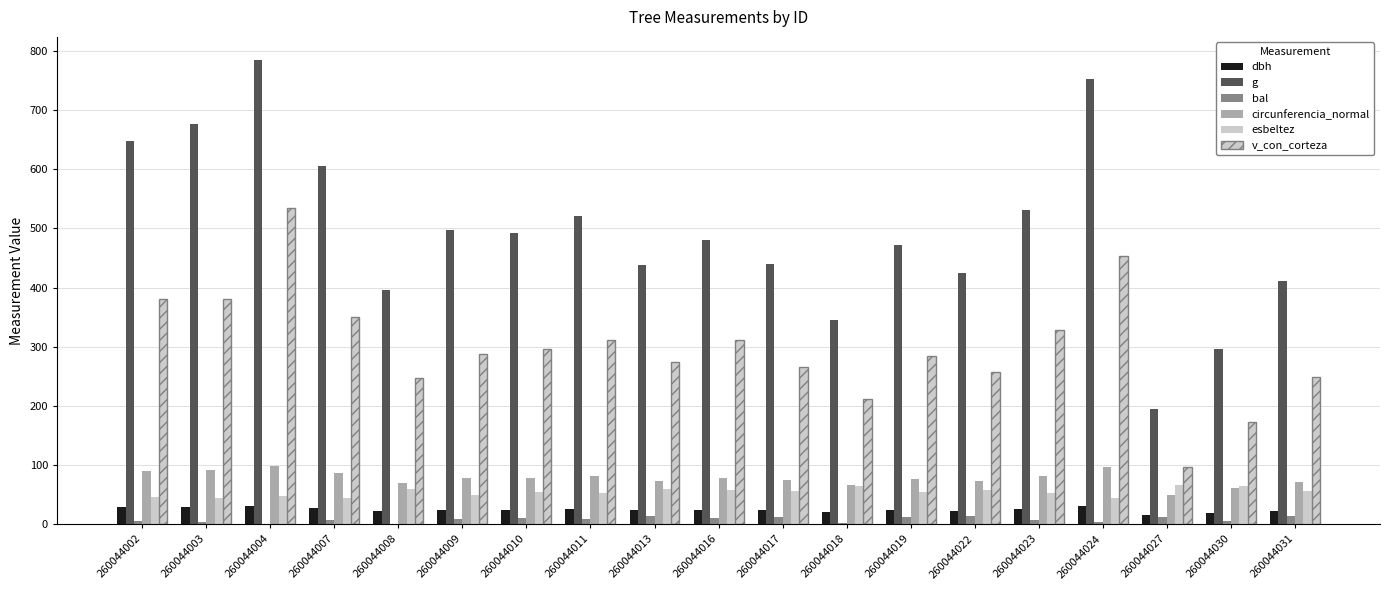

Reading left to right, transcribe all the data shown in this chart.

dbh: 260044002=28.7	260044003=29.4	260044004=31.6	260044007=27.8	260044008=22.4	260044009=25.1	260044010=25.1	260044011=25.8	260044013=23.6	260044016=24.8	260044017=23.6	260044018=20.9	260044019=24.5	260044022=23.2	260044023=26.0	260044024=30.9	260044027=15.8	260044030=19.4	260044031=22.9
g: 260044002=646.9	260044003=676.6	260044004=784.3	260044007=604.8	260044008=395.8	260044009=496.8	260044010=492.8	260044011=520.8	260044013=437.4	260044016=481.1	260044017=439.3	260044018=344.7	260044019=471.4	260044022=424.6	260044023=530.9	260044024=752.3	260044027=194.8	260044030=295.6	260044031=411.9
bal: 260044002=6.4	260044003=4.5	260044004=1.3	260044007=7.3	260044008=0.0	260044009=9.7	260044010=10.4	260044011=8.9	260044013=13.7	260044016=11.1	260044017=12.4	260044018=2.4	260044019=11.8	260044022=14.3	260044023=8.2	260044024=3.5	260044027=13.1	260044030=5.5	260044031=14.9
circunferencia_normal: 260044002=90.2	260044003=92.2	260044004=99.3	260044007=87.2	260044008=70.5	260044009=79.0	260044010=78.7	260044011=80.9	260044013=74.1	260044016=77.8	260044017=74.3	260044018=65.8	260044019=77.0	260044022=73.0	260044023=81.7	260044024=97.2	260044027=49.5	260044030=61.0	260044031=71.9
esbeltez: 260044002=47.0	260044003=44.3	260044004=47.5	260044007=45.0	260044008=60.1	260044009=49.7	260044010=53.9	260044011=52.4	260044013=59.3	260044016=58.6	260044017=57.1	260044018=64.4	260044019=55.1	260044022=58.1	260044023=53.9	260044024=45.2	260044027=66.7	260044030=64.4	260044031=56.8
v_con_corteza: 260044002=380.1	260044003=380.8	260044004=535.0	260044007=350.6	260044008=246.9	260044009=288.4	260044010=295.7	260044011=311.1	260044013=275.1	260044016=311.6	260044017=265.9	260044018=212.6	260044019=283.8	260044022=257.6	260044023=329.0	260044024=453.8	260044027=97.4	260044030=172.4	260044031=248.2